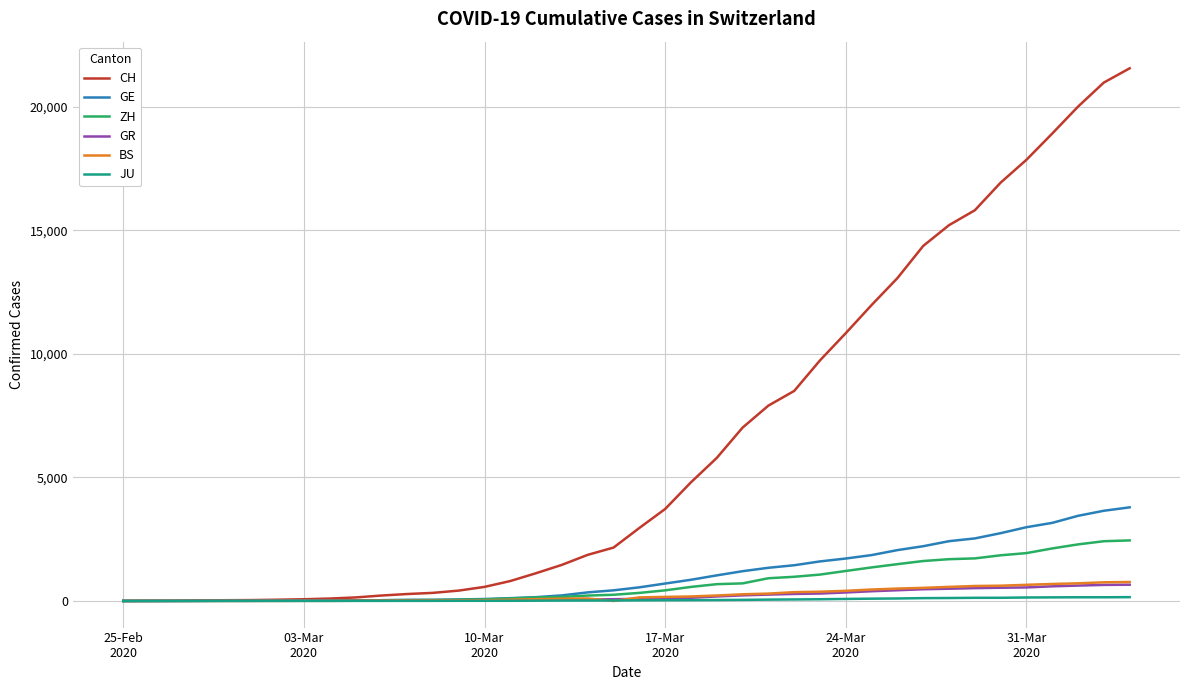

Which series has the largest range (max minus min)?

CH